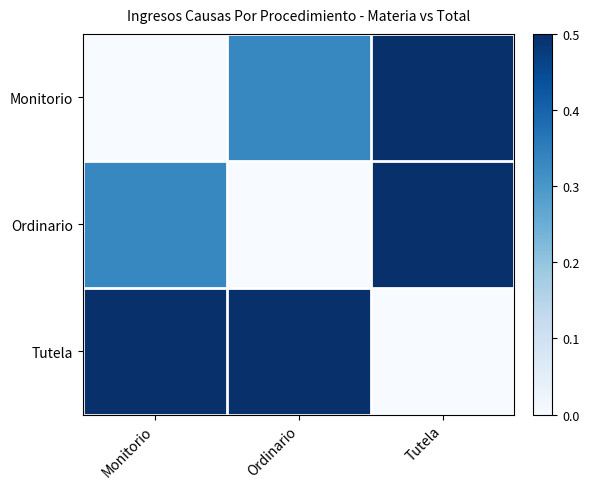

Reading left to right, extract all data points from this chart.

Monitorio: Monitorio=0.0	Ordinario=0.3	Tutela=0.5
Ordinario: Monitorio=0.3	Ordinario=0.0	Tutela=0.7
Tutela: Monitorio=0.5	Ordinario=0.7	Tutela=0.0